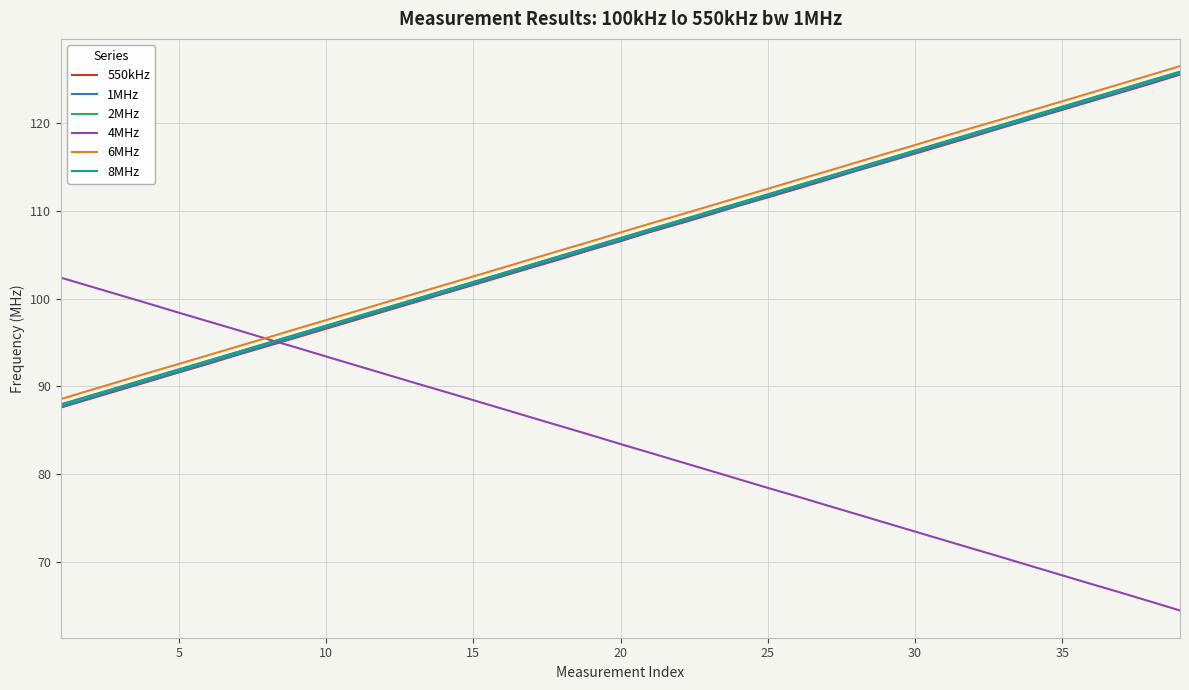

What is the difference between the maximum and minimum values in the 4MHz series?

38.0